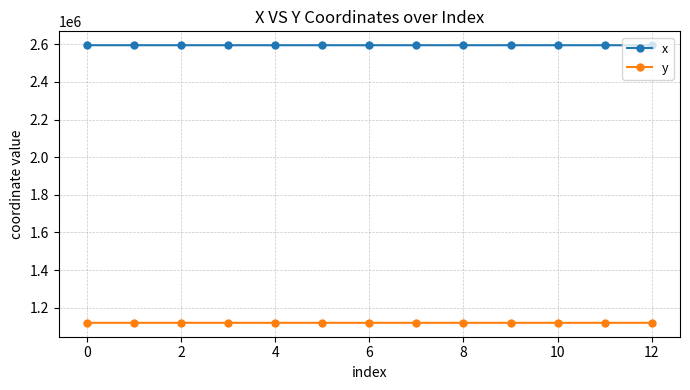

What is the average value of the x series?

2594815.7